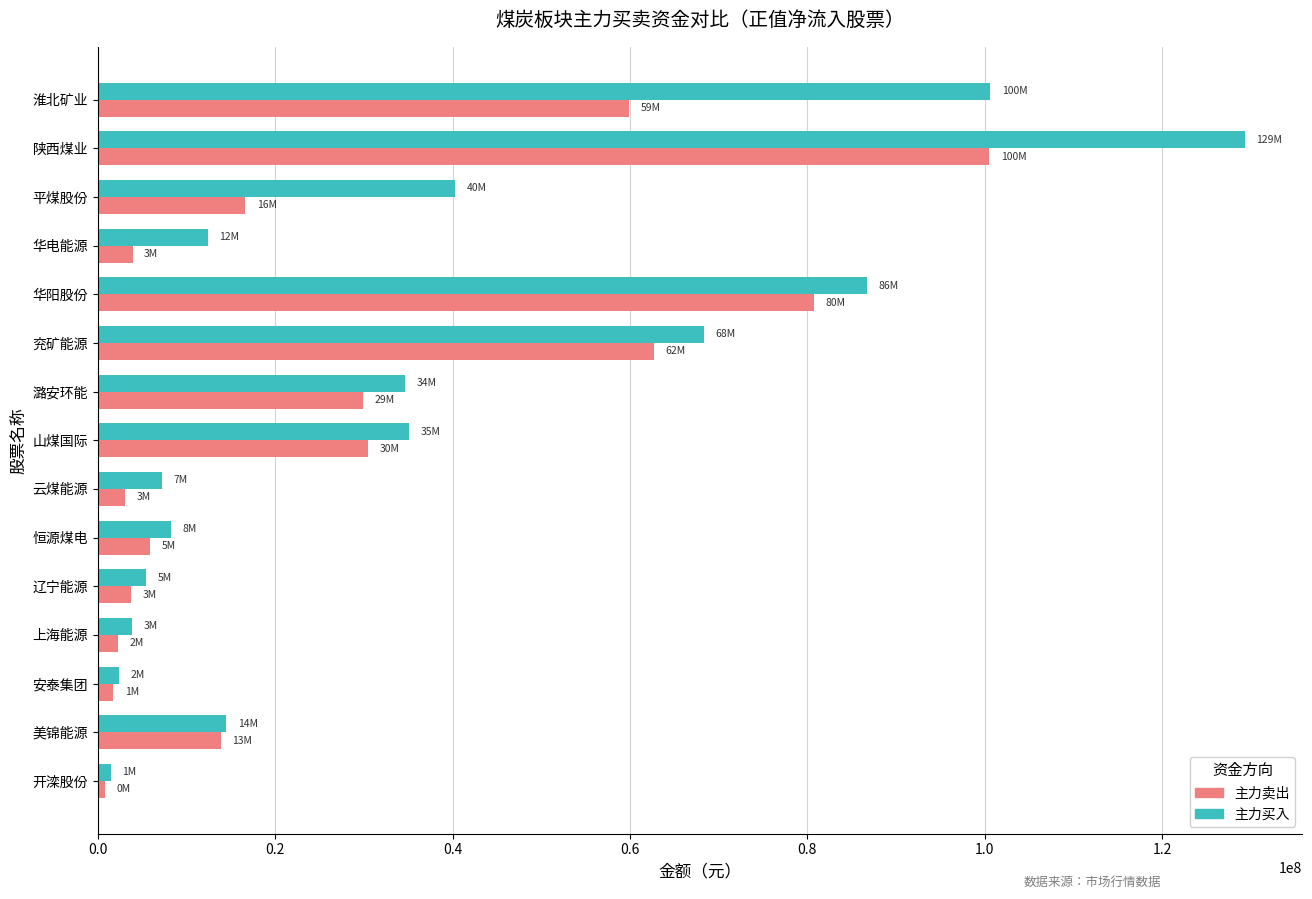

True or false: 主力买入 has a value of 56898570 at 平煤股份.

False